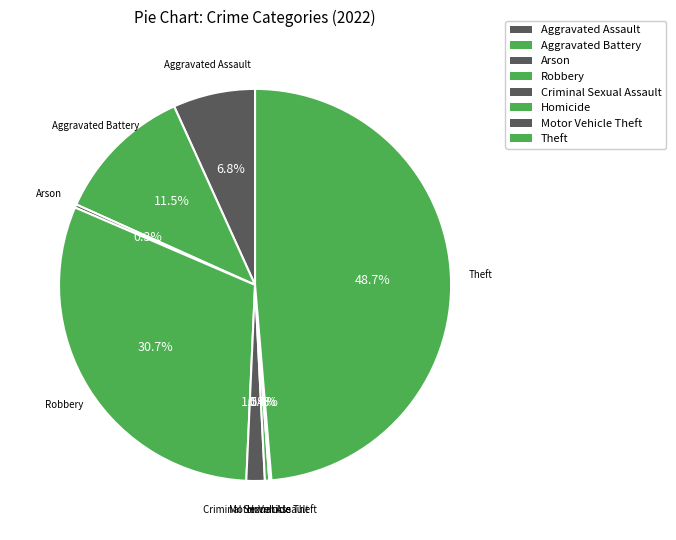

What is the smallest slice in the pie chart?

Motor Vehicle Theft